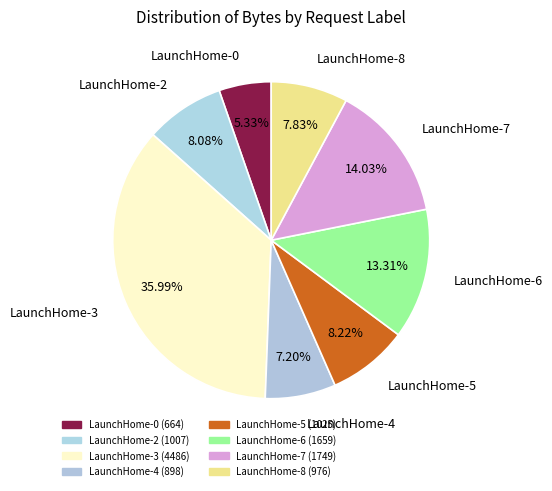

The LaunchHome-4 slice represents 7% of the pie. True or false?

True